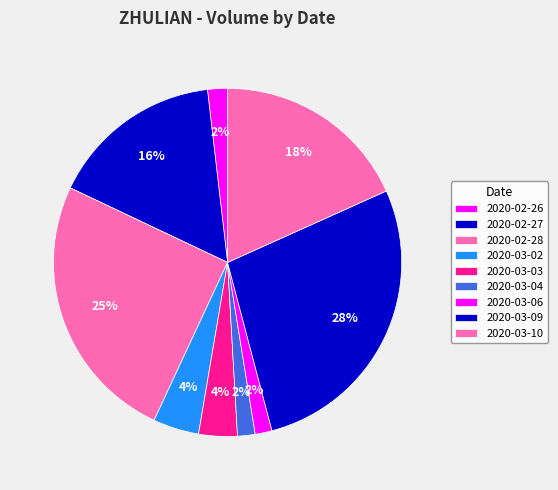

Does 2020-03-03 represent more than half of the total?

No